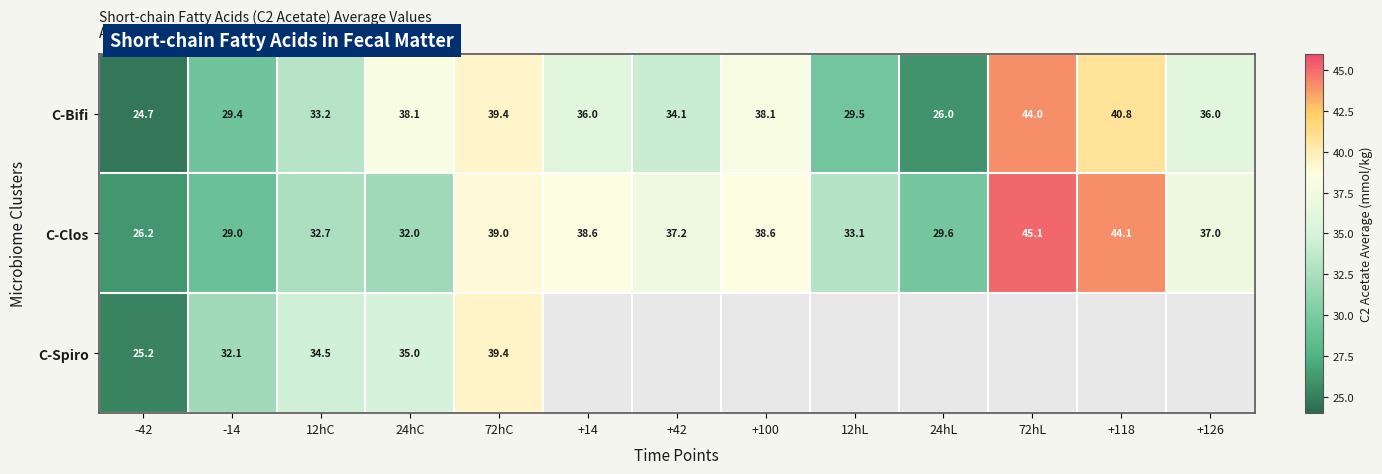

What is the difference between the C-Clos values at 12hL and 24hC?

1.1